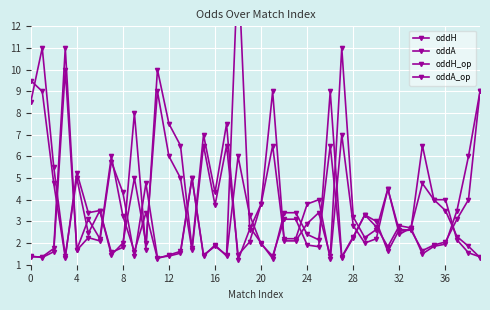

How many values in the oddH series exceed 2?

22